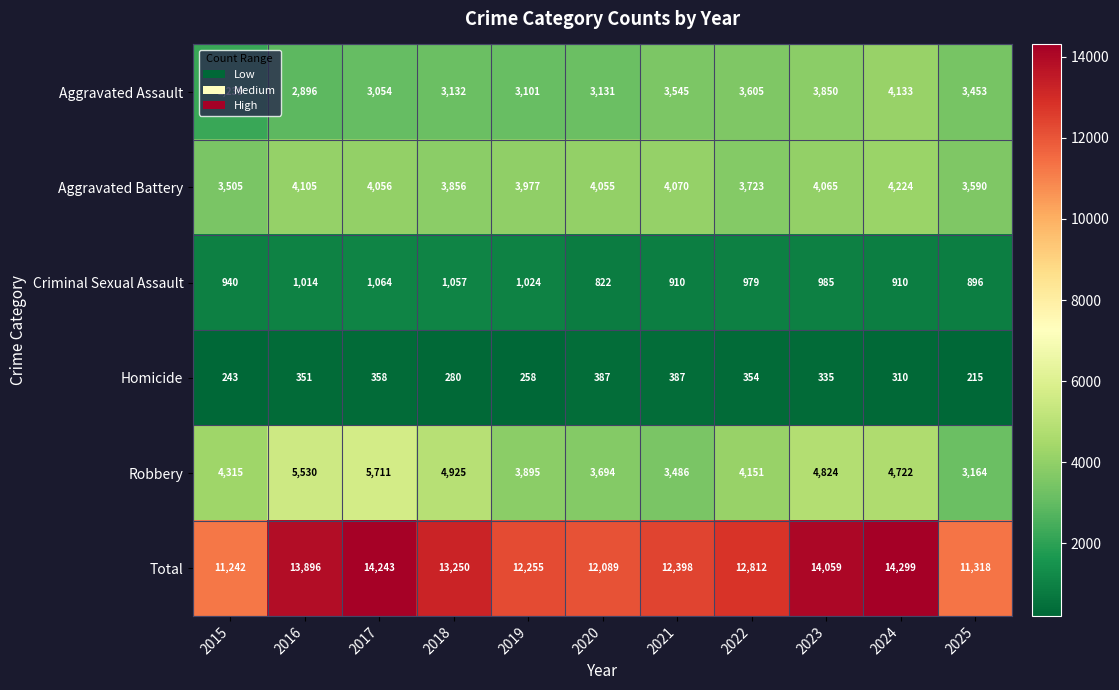

At which category does the chart reach its peak across all series?

2024